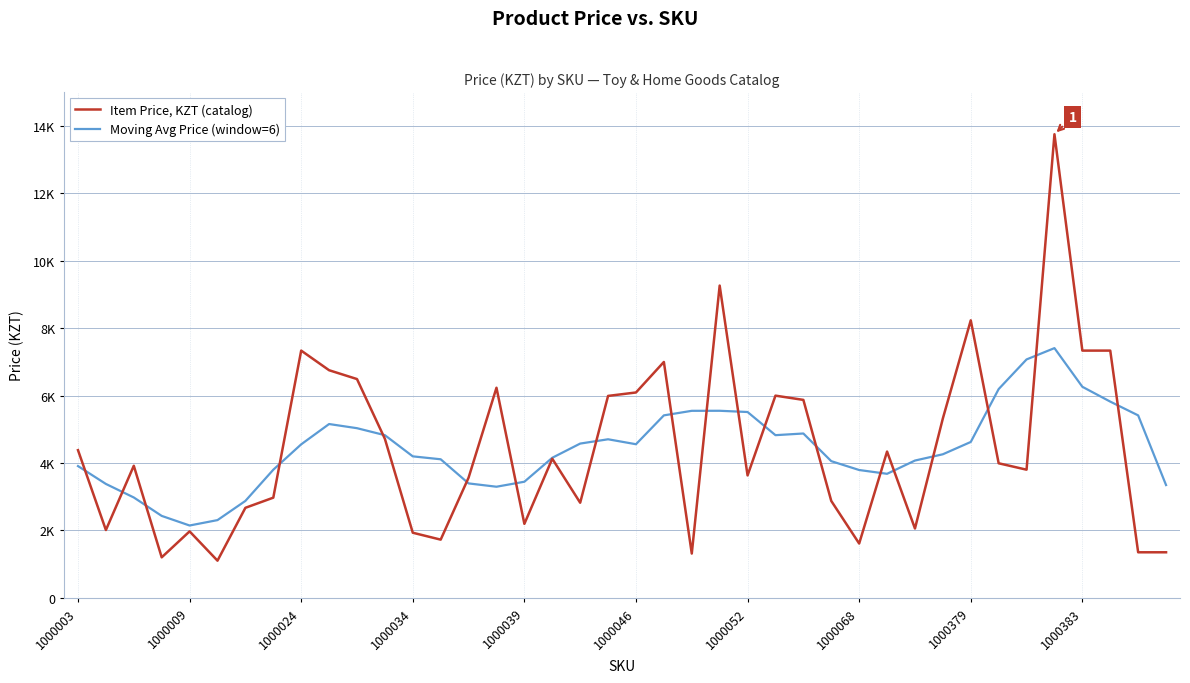

Does the chart have visible grid lines?

Yes